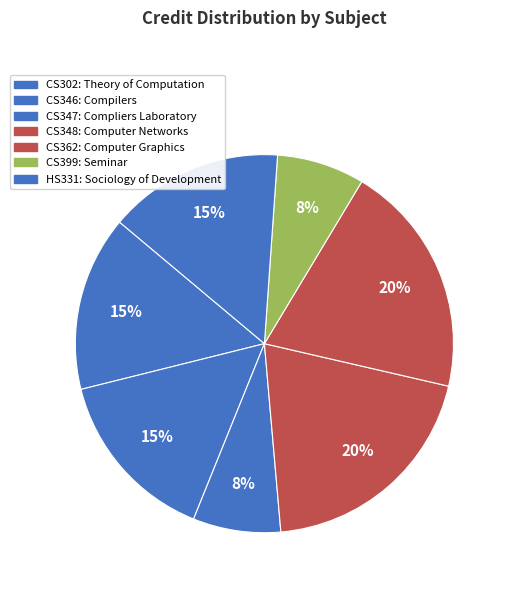

Is it true that CS362 is 34% of the pie?

False